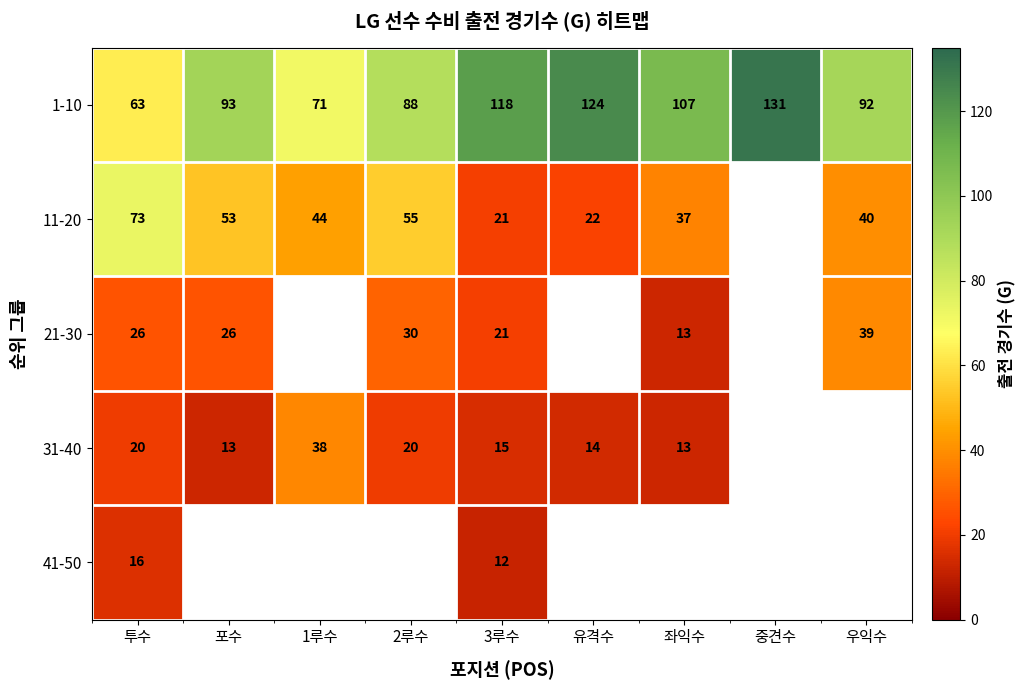

Rank the series at 투수 from lowest to highest value.

41-50, 31-40, 21-30, 1-10, 11-20